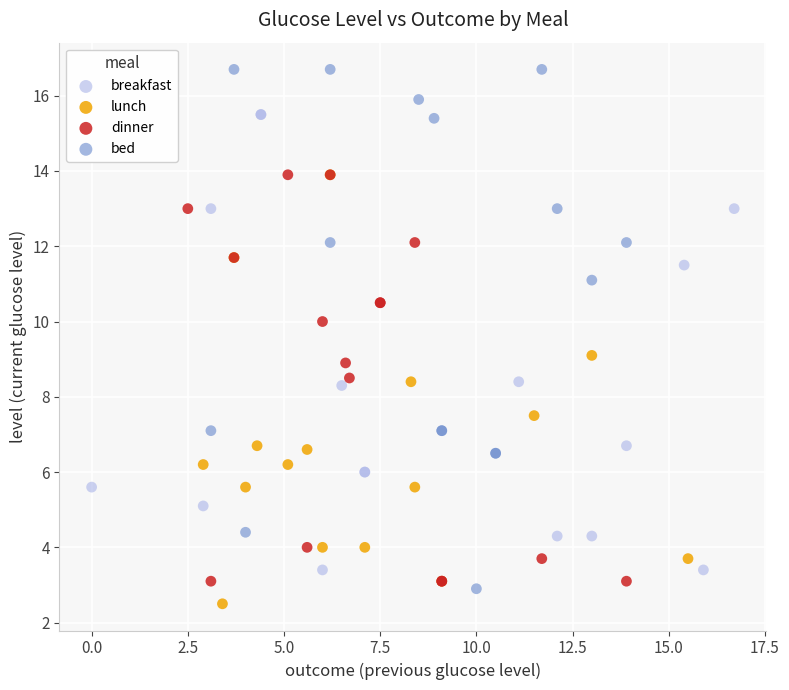

Which series contains the highest Y value?

bed